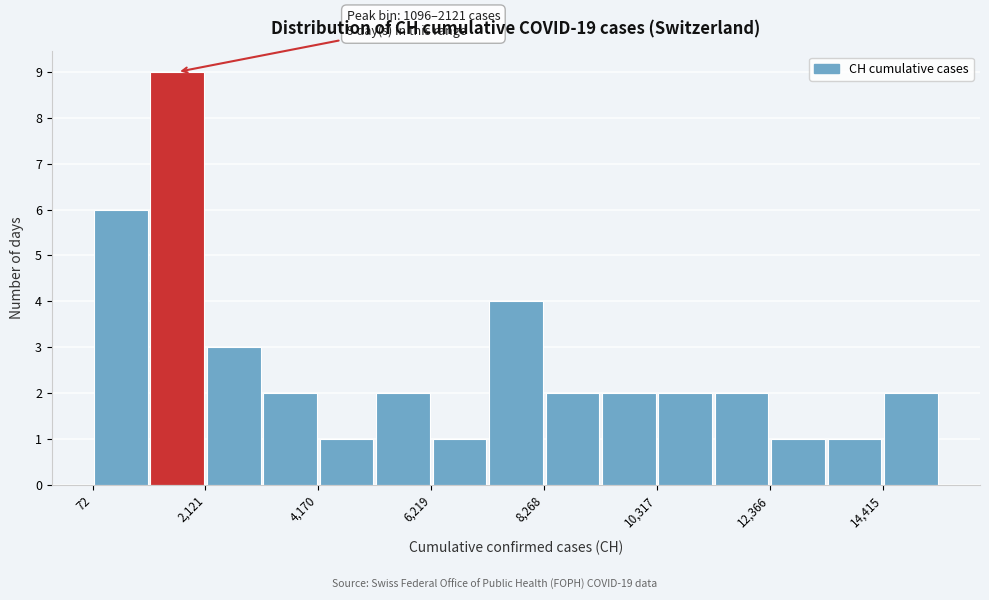

Around what value on the x-axis is the tallest bar? Give the approximate position of its centre, as read against the axis.

1500